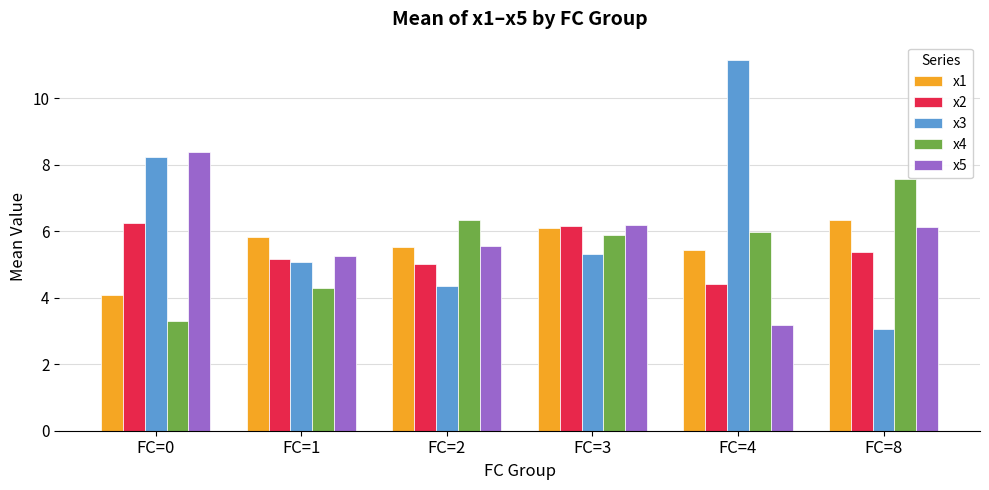

What is the difference between the highest and lowest values at FC=1?

1.5